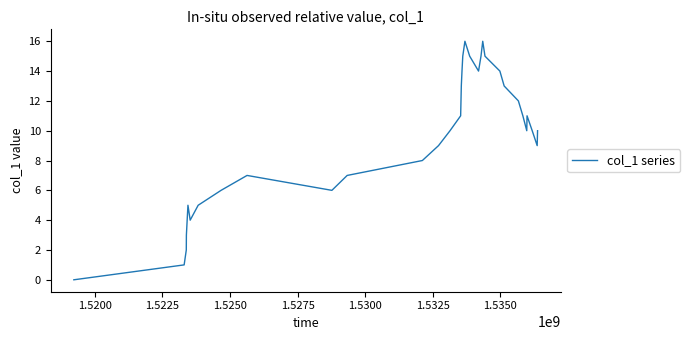

What is the difference between the maximum and minimum values?

16